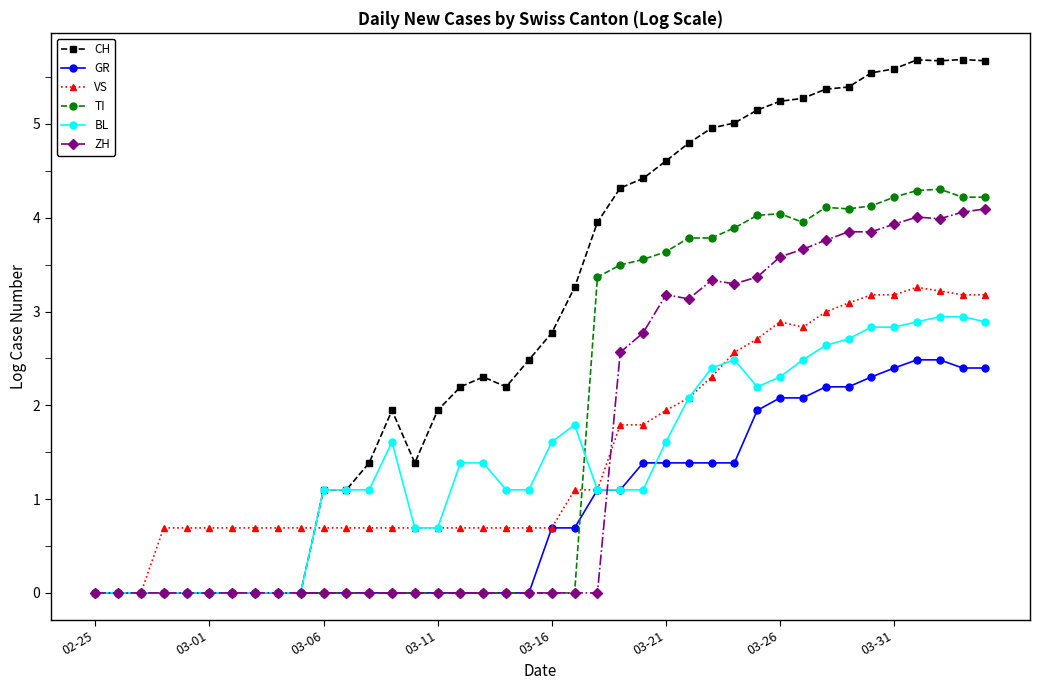

What is the sum of all CH values?

116.4